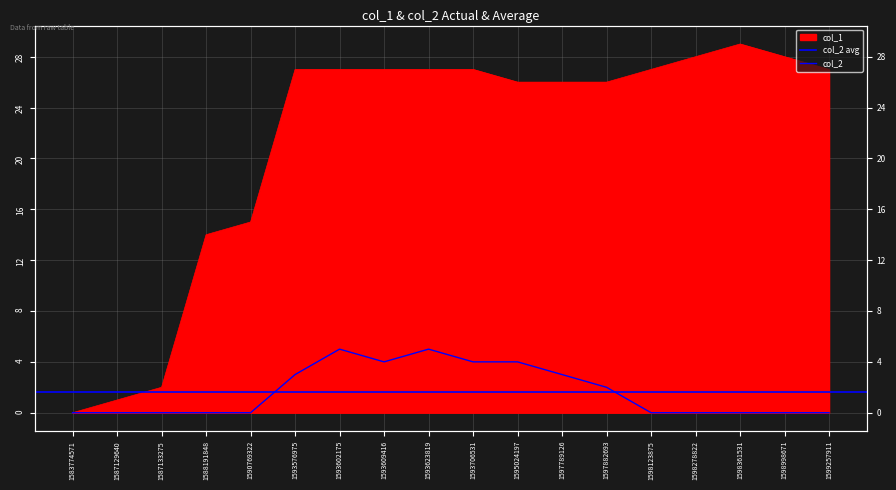

Which has a higher value, 1593706531 or 1587133275?

1593706531